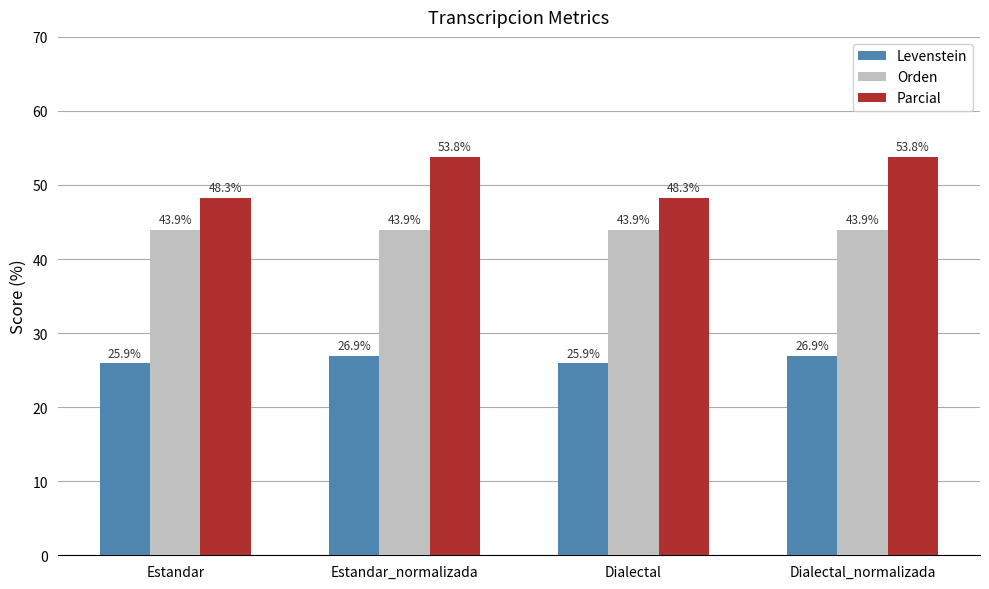

Which series has the widest spread of values?

Parcial